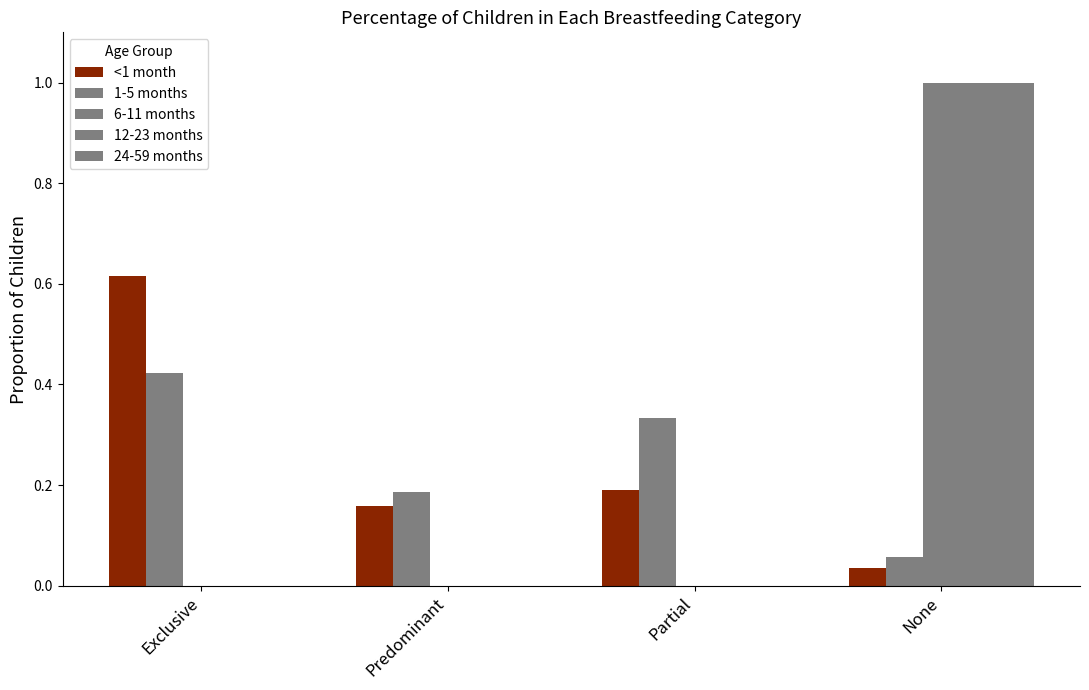

The 1-5 months series shows 0.4 at Exclusive. True or false?

True